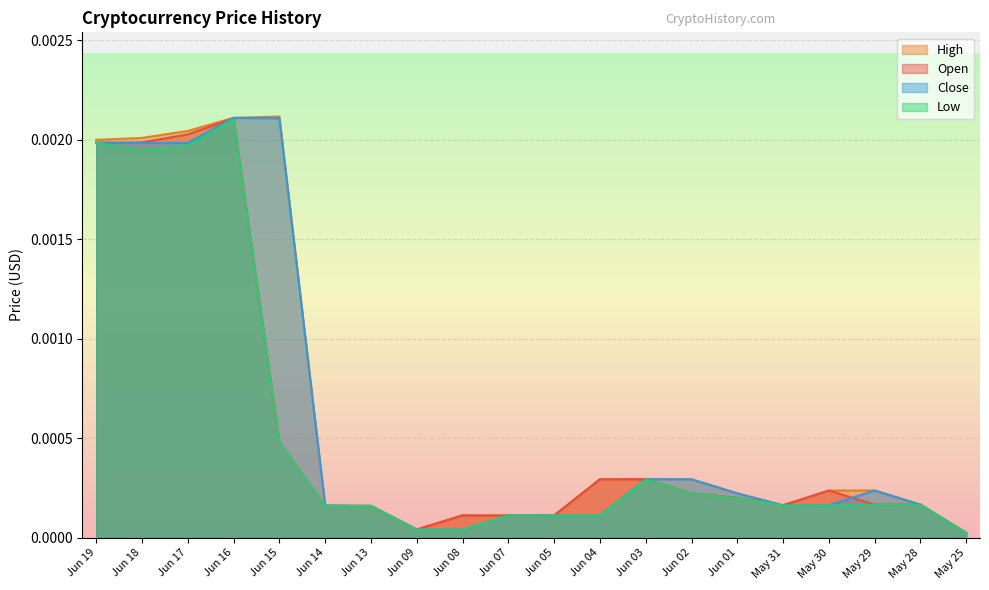

Where is Open nearest to the value 0?

May 25